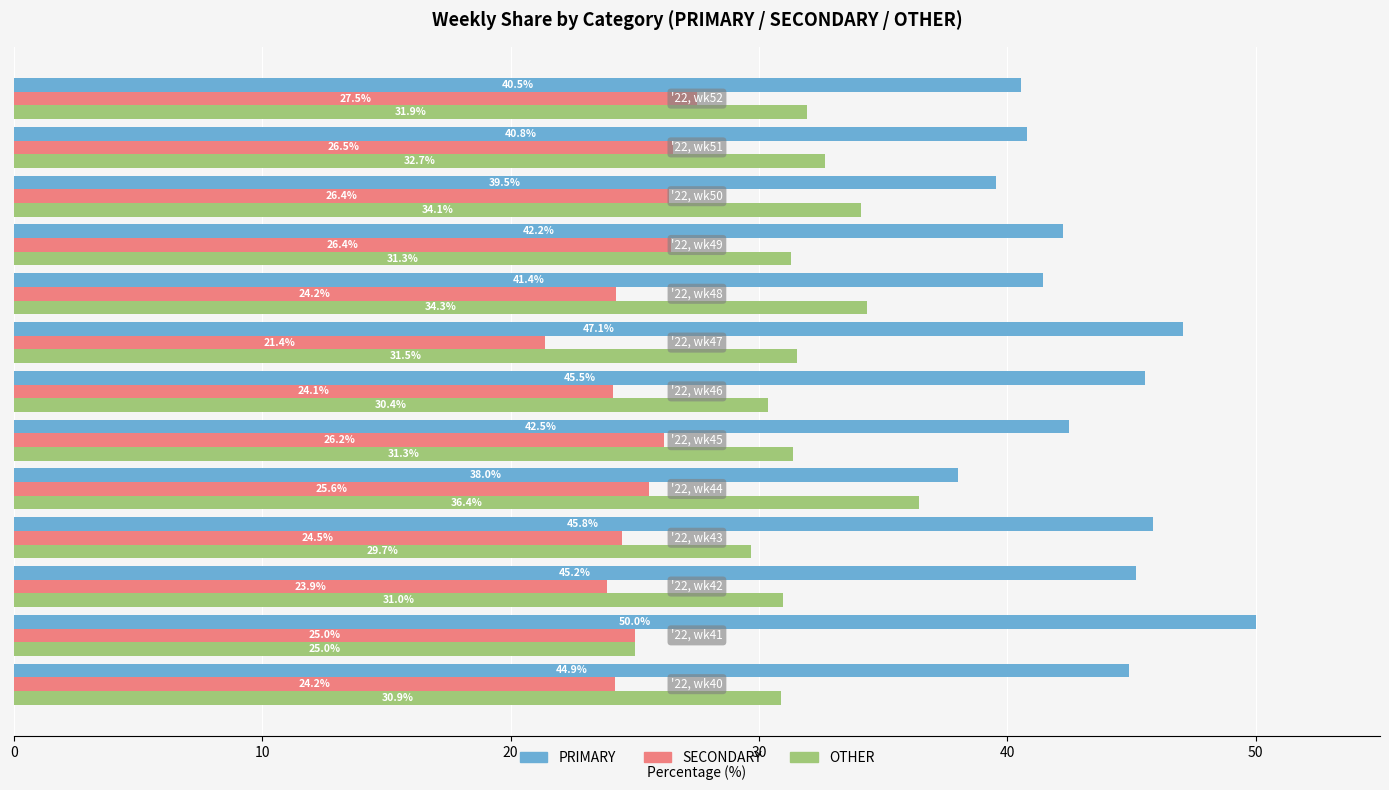

At how many categories does at least one series exceed 31?

13